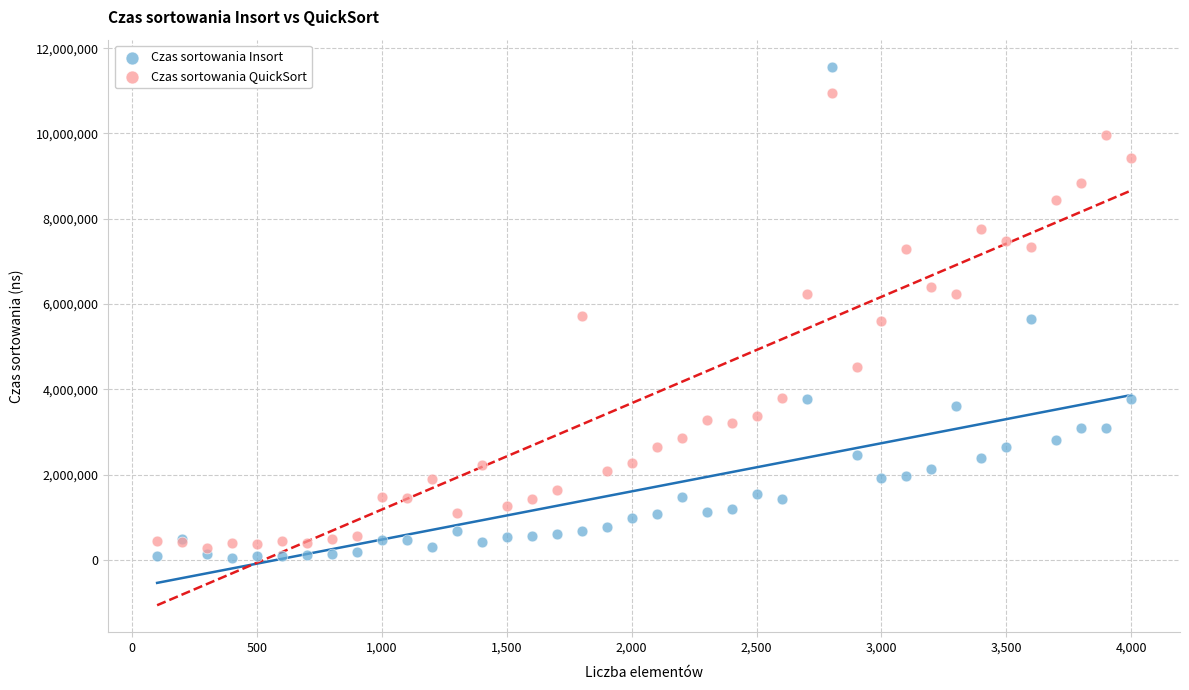

Which series has the widest spread of Y values?

Czas sortowania Insort